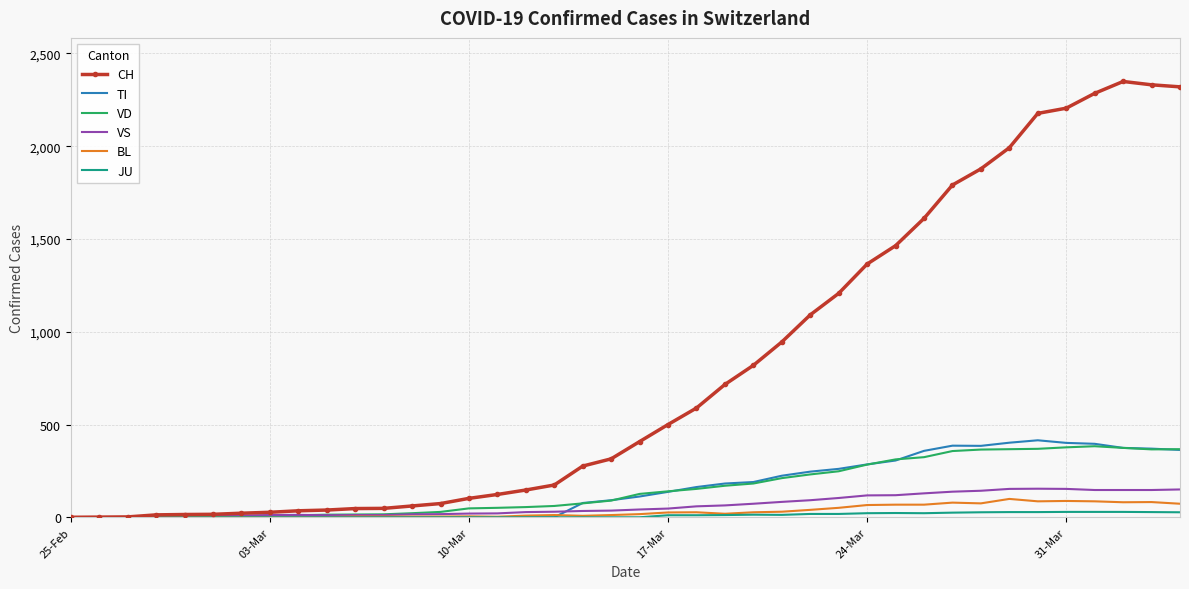

What is the difference between the second highest and second lowest values in the CH series?

2330